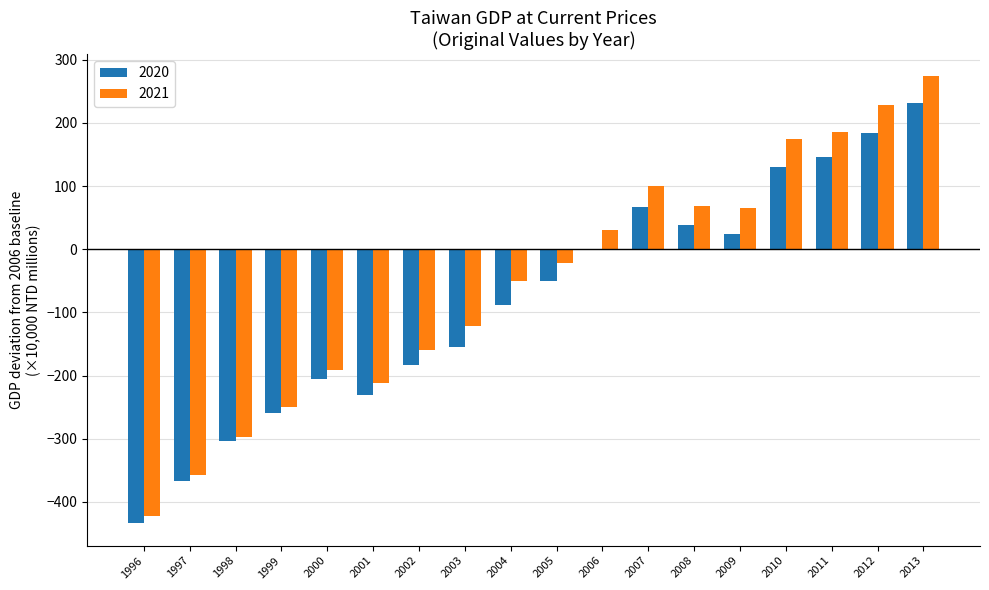

The 2021 series shows -329.5 at 2001. True or false?

False